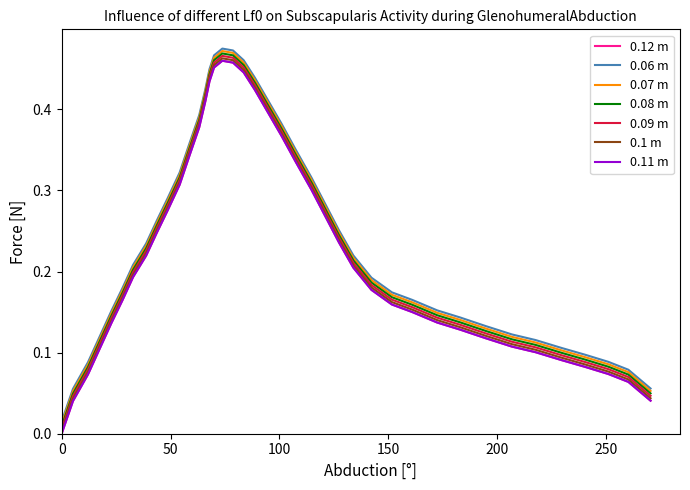

Reading right to left, extract all data points from this chart.

270.5=0.1	260.3=0.1	251.1=0.1	240.4=0.1	229.6=0.1	217.7=0.1	206.8=0.1	194.9=0.1	183.1=0.1	172.5=0.2	161.0=0.2	151.7=0.2	142.3=0.2	134.0=0.2	127.4=0.3	121.1=0.3	114.8=0.3	107.5=0.4	101.0=0.4	94.5=0.4	88.8=0.4	83.6=0.5	78.7=0.5	73.8=0.5	70.0=0.5	67.9=0.4	66.0=0.4	63.2=0.4	58.8=0.4	54.2=0.3	48.8=0.3	43.7=0.3	38.8=0.2	32.8=0.2	27.9=0.2	22.8=0.2	17.6=0.1	12.1=0.1	5.2=0.1	0.0=0.0